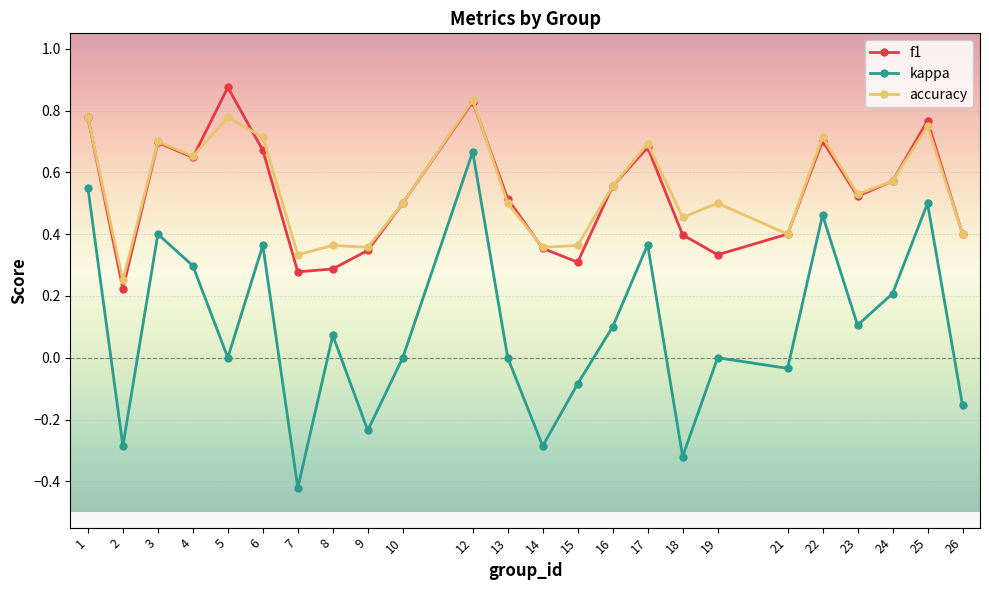

Which series changed the most between 3 and 18?

kappa